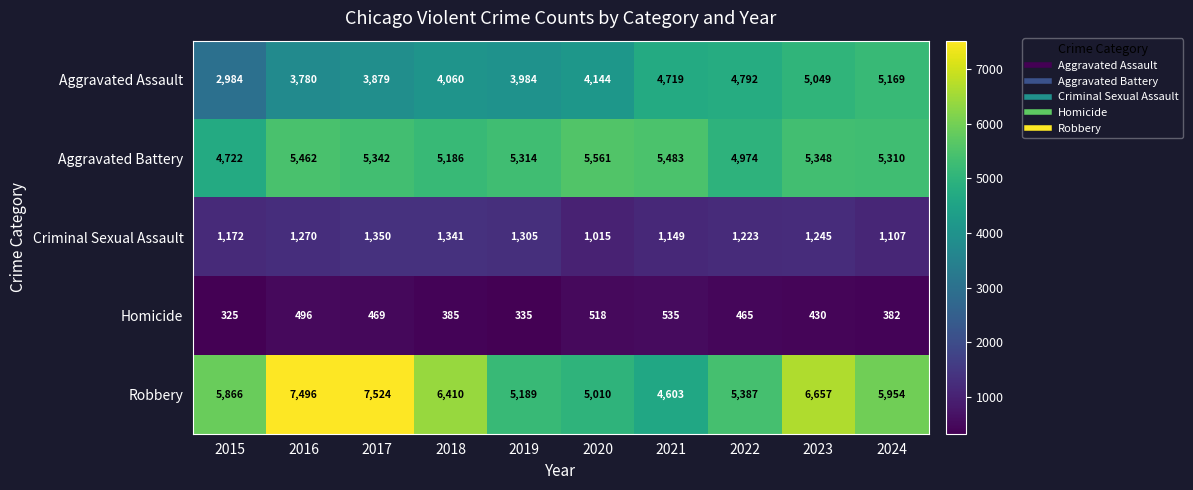

Which series has the largest total across all categories?

Robbery